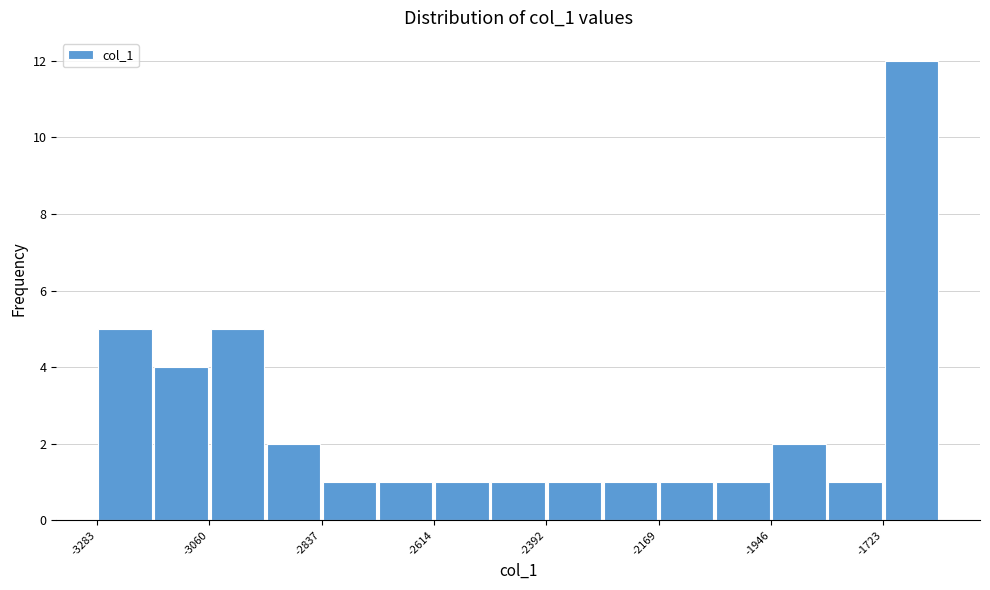

Around what value on the x-axis is the tallest bar? Give the approximate position of its centre, as read against the axis.

-1650